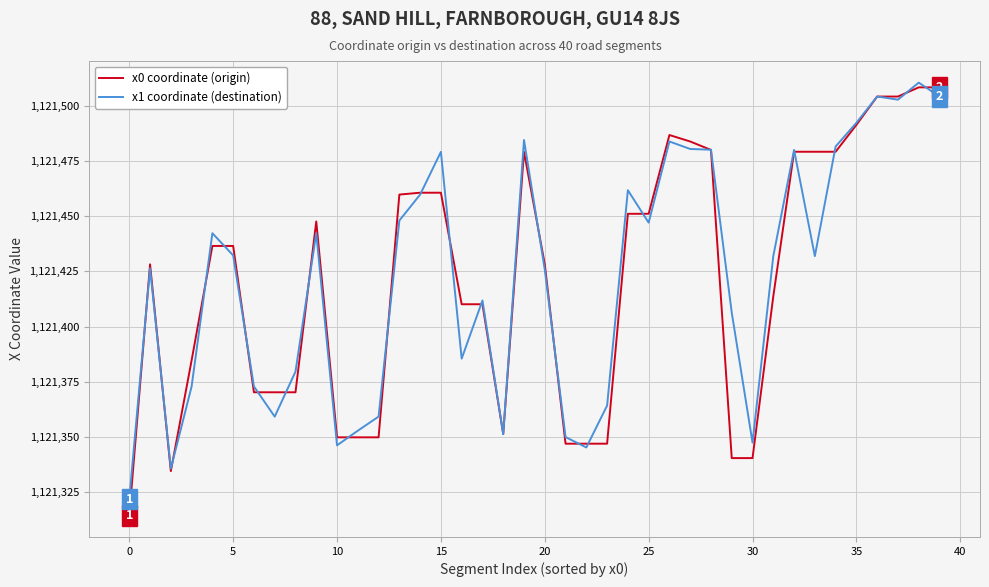

Which series has the widest spread of values?

x0 coordinate (origin)